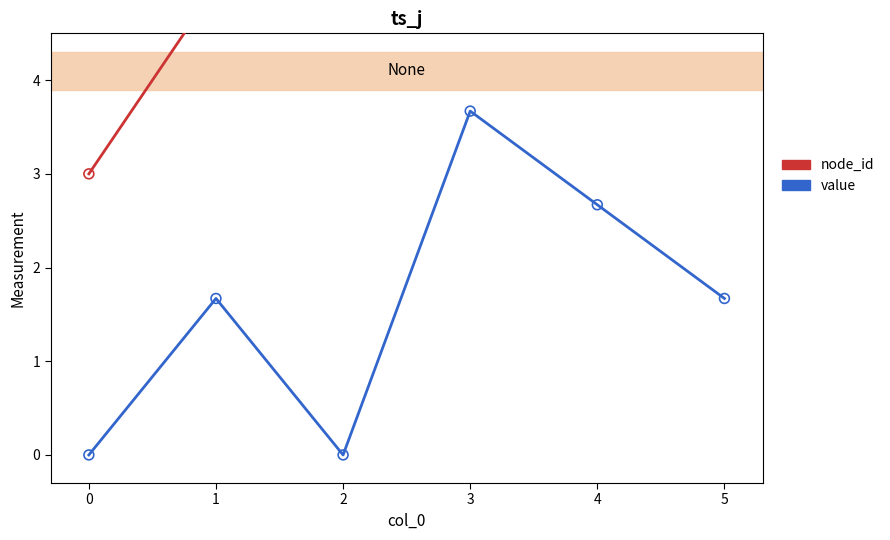

Which series contains the lowest Y value?

value